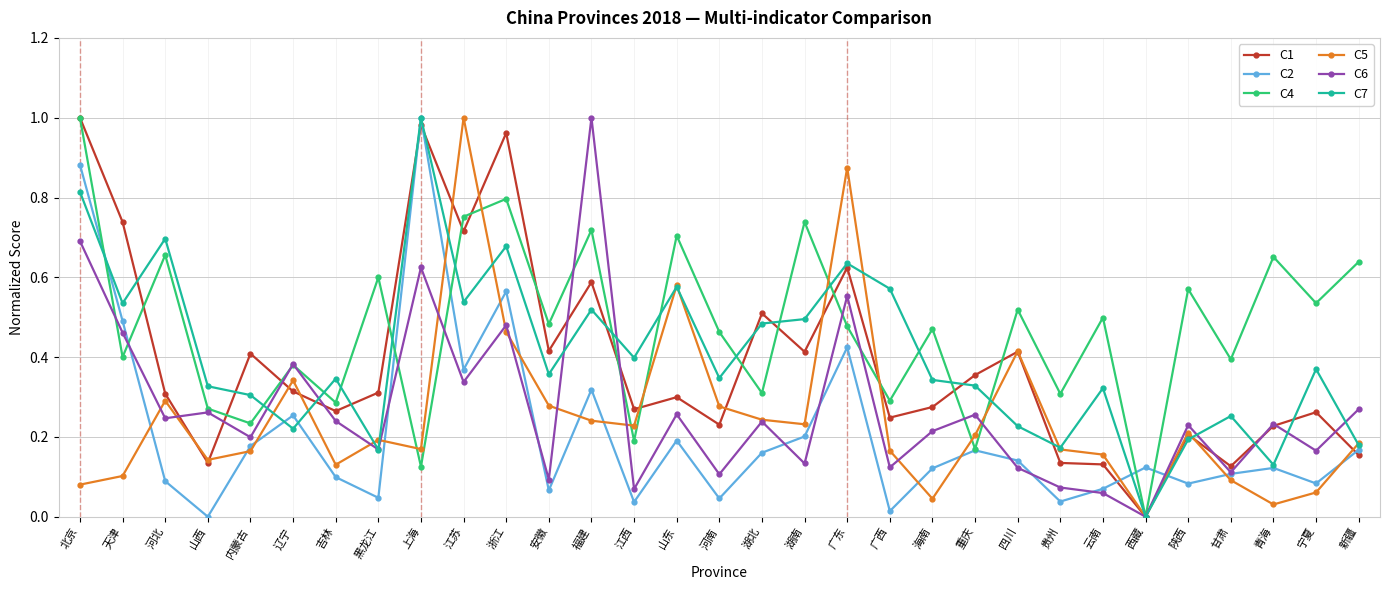

At how many categories does at least one series exceed 0?

31